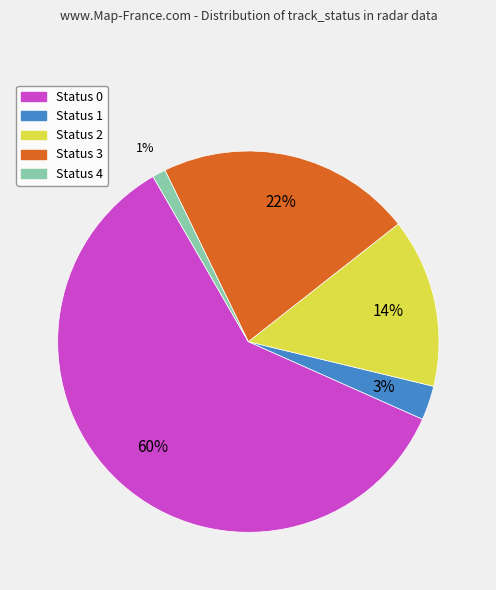

Does any single category account for the majority?

Yes